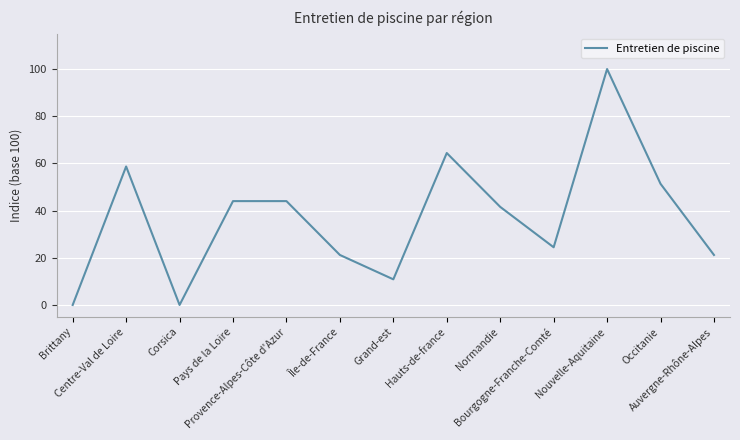

How many lines are shown in the chart?

1